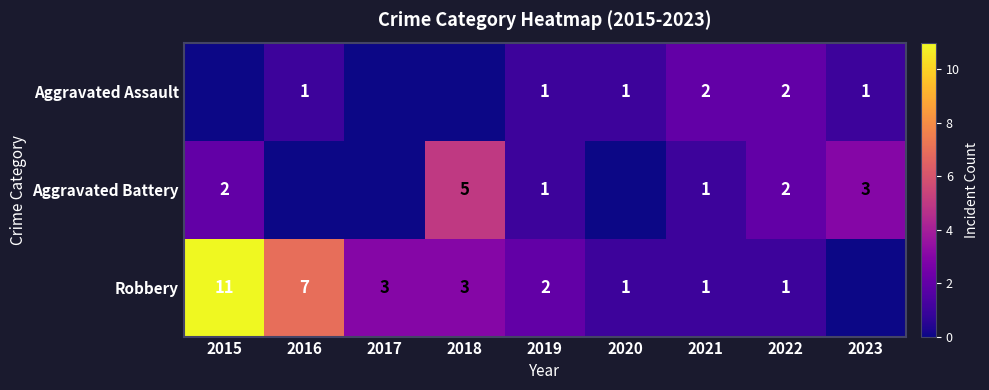

At how many categories does at least one series exceed 3?

3